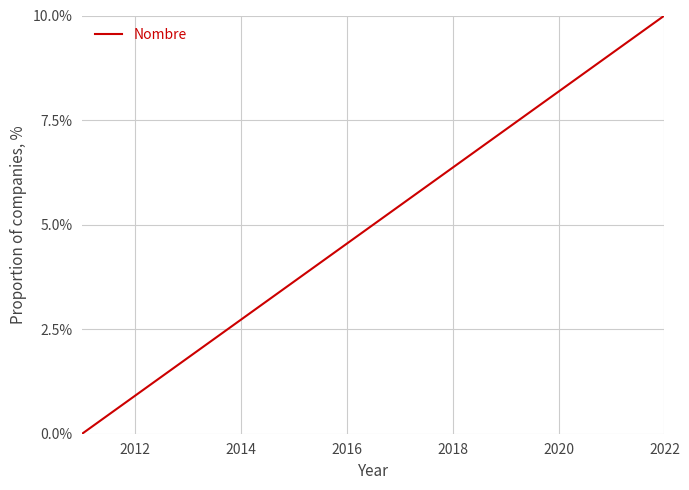

How many values exceed 5?

10